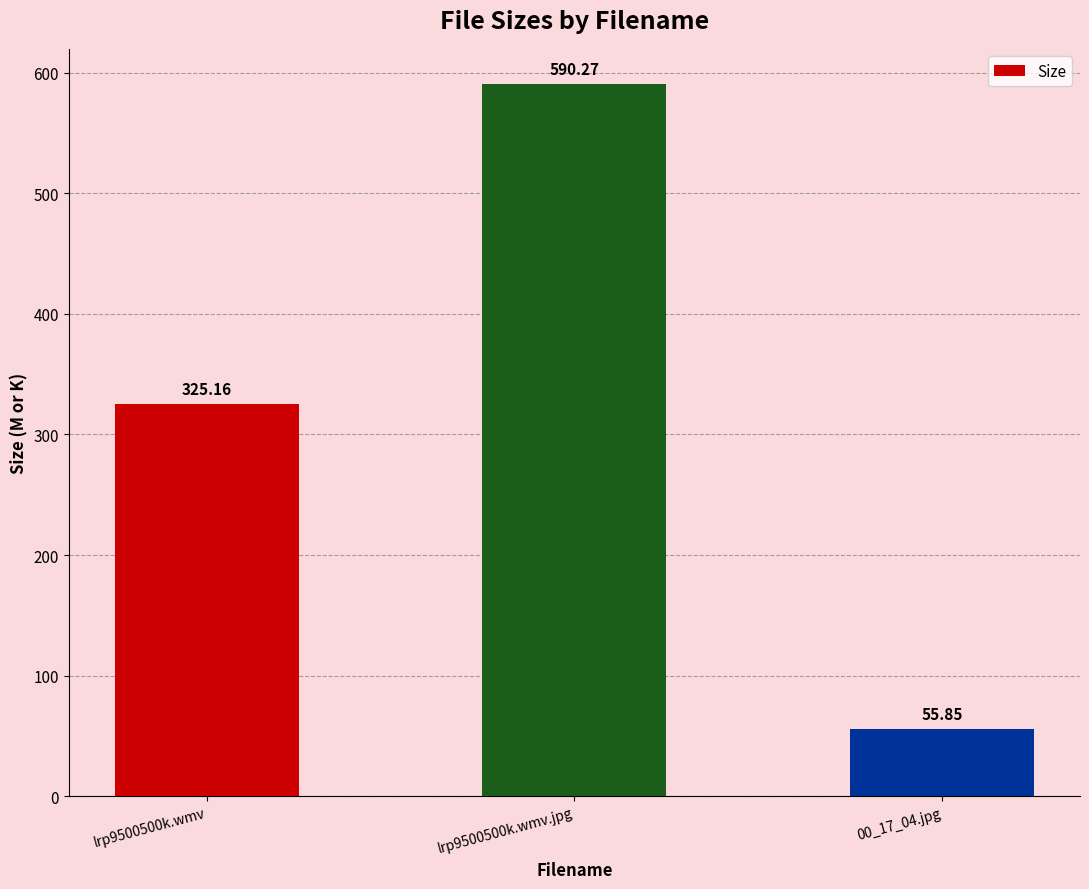

What is the smallest value displayed?

55.9